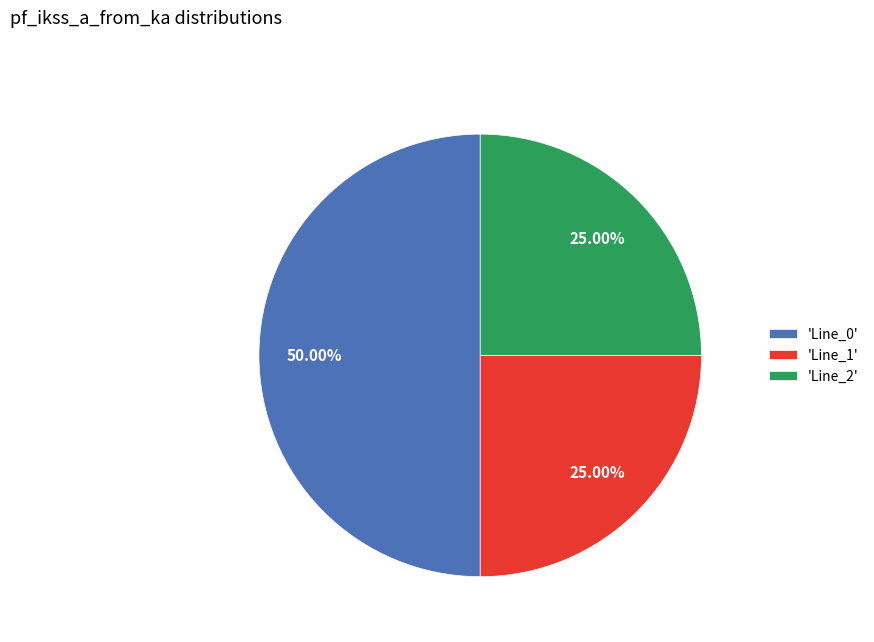

Does 'Line_2' account for over 50% of the chart?

No